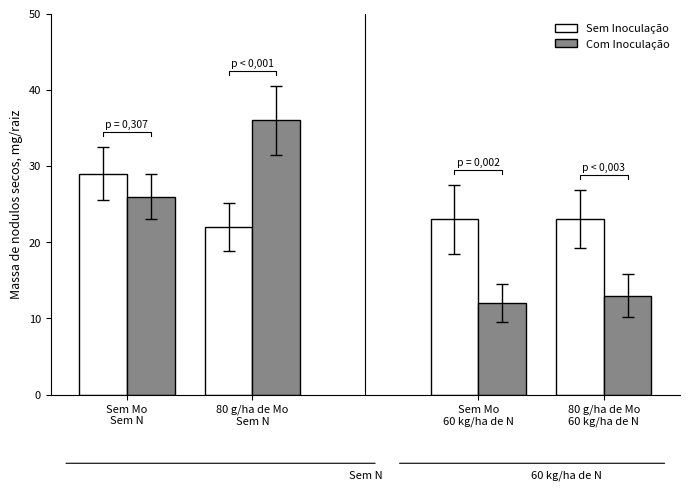

Reading left to right, extract all data points from this chart.

Sem Inoculação: 29	22	23	23
Com Inoculação: 26	36	12	13